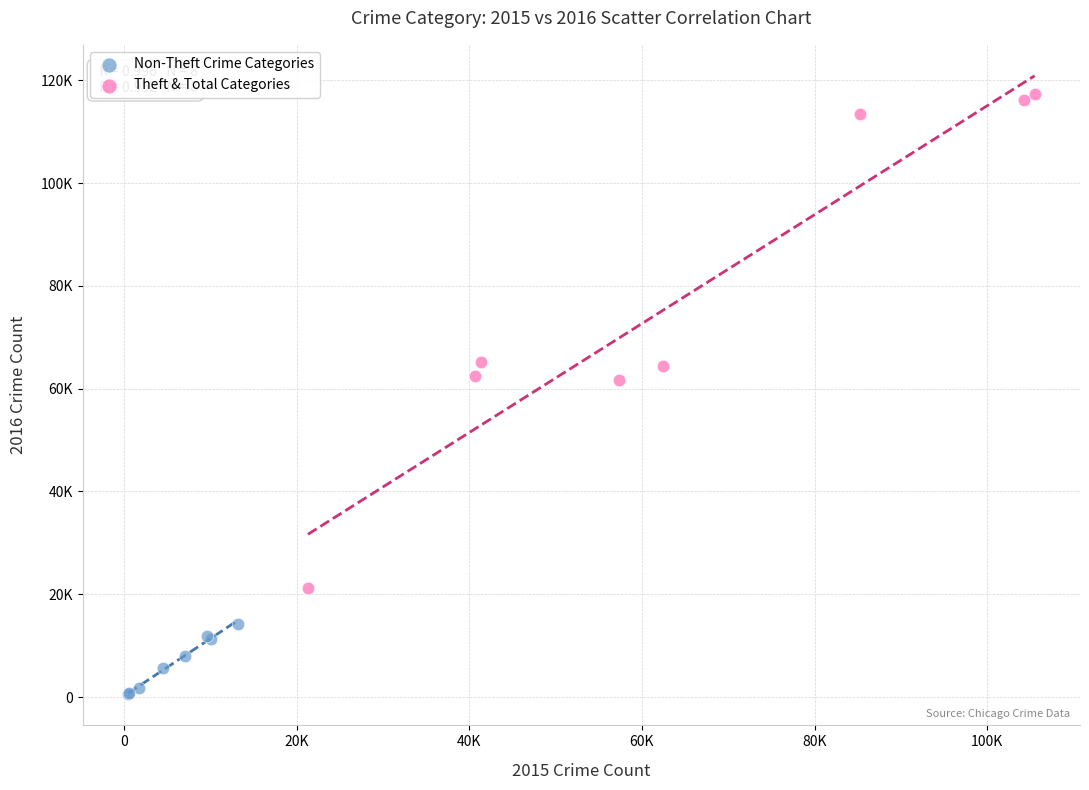

Which series contains the lowest Y value?

Non-Theft Crime Categories